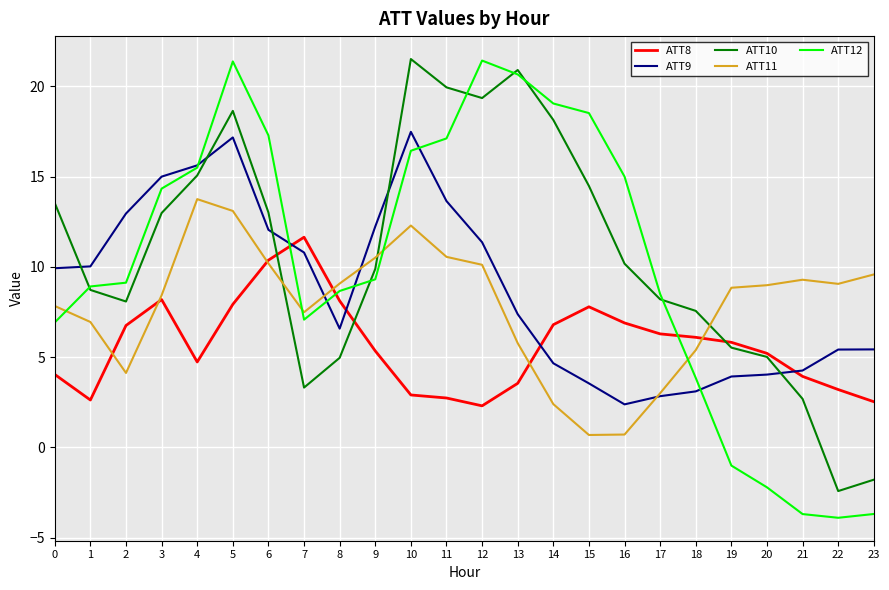

What are all the series names shown in the legend?

ATT8, ATT9, ATT10, ATT11, ATT12